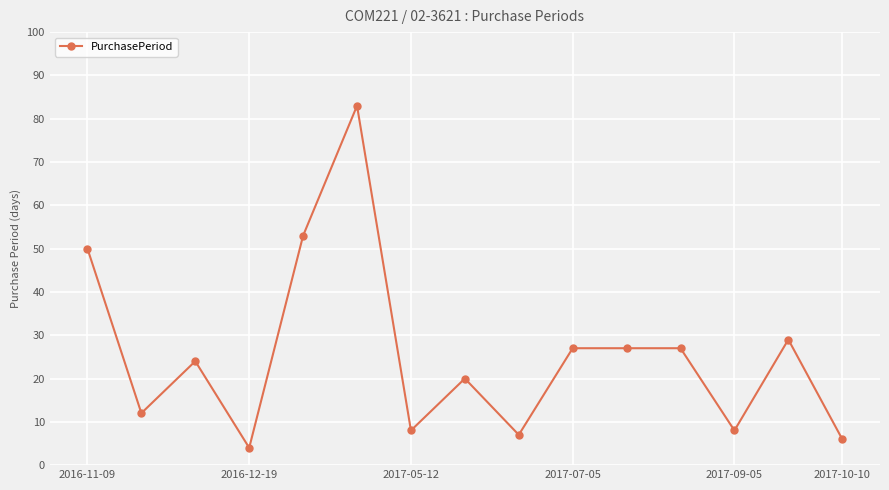

Count the number of categories in the chart.

15